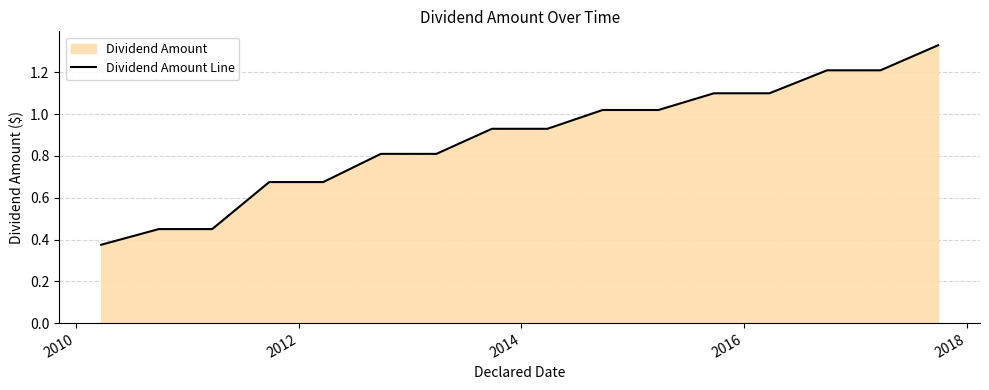

How many lines are shown in the chart?

1